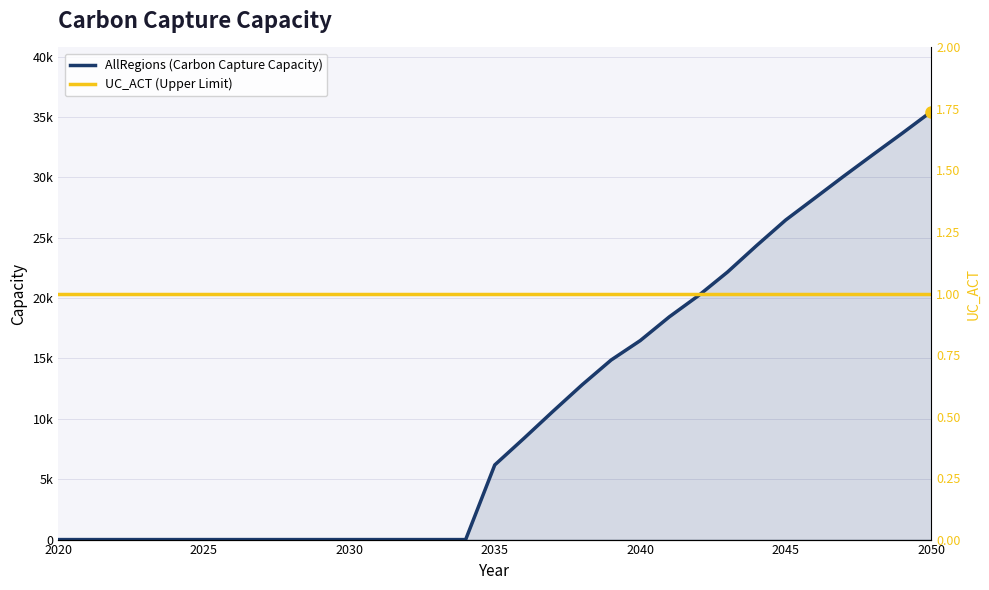

Rank the series by their maximum value, from highest to lowest.

AllRegions (Carbon Capture Capacity), UC_ACT (Upper Limit)